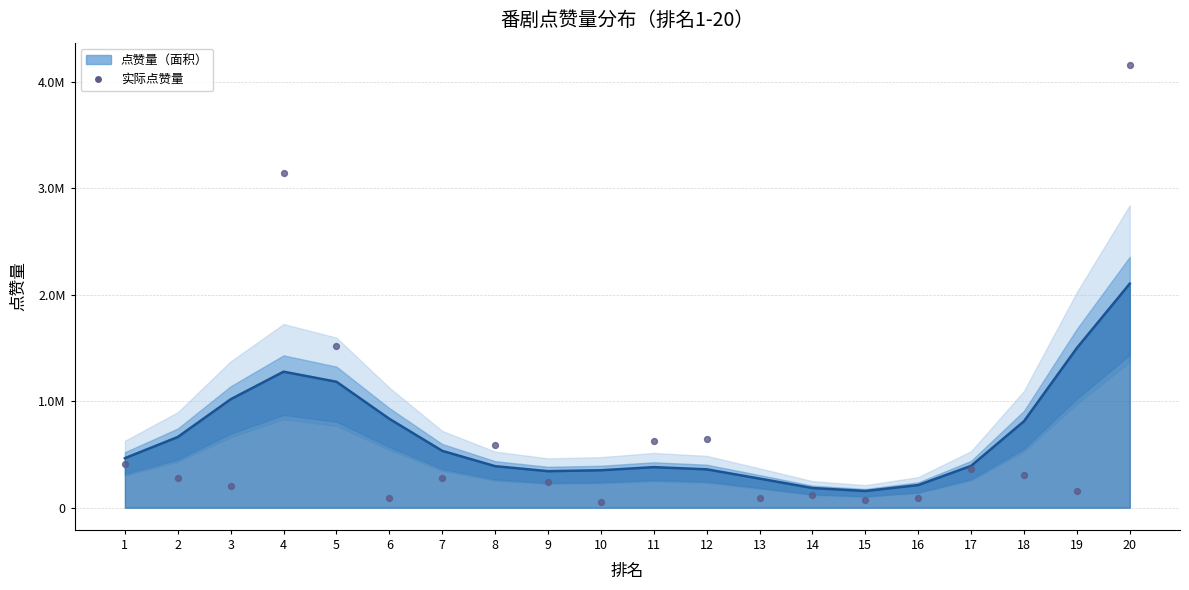

What is the change in value from 9 to 15?

-176639